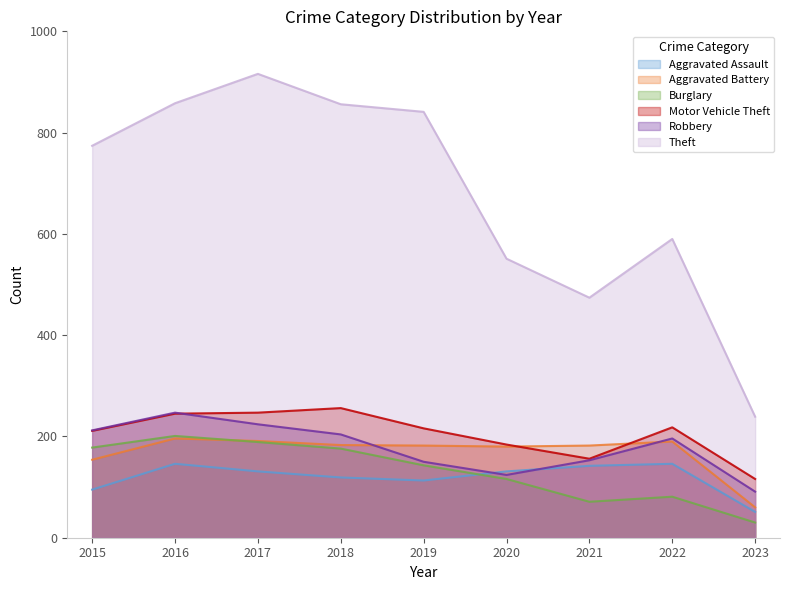

Does the chart have visible grid lines?

No